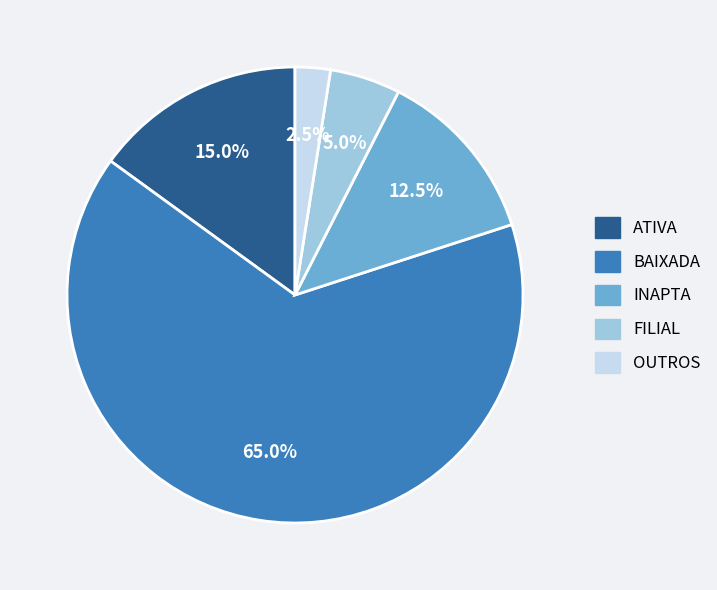

Is there a majority slice in this chart?

Yes